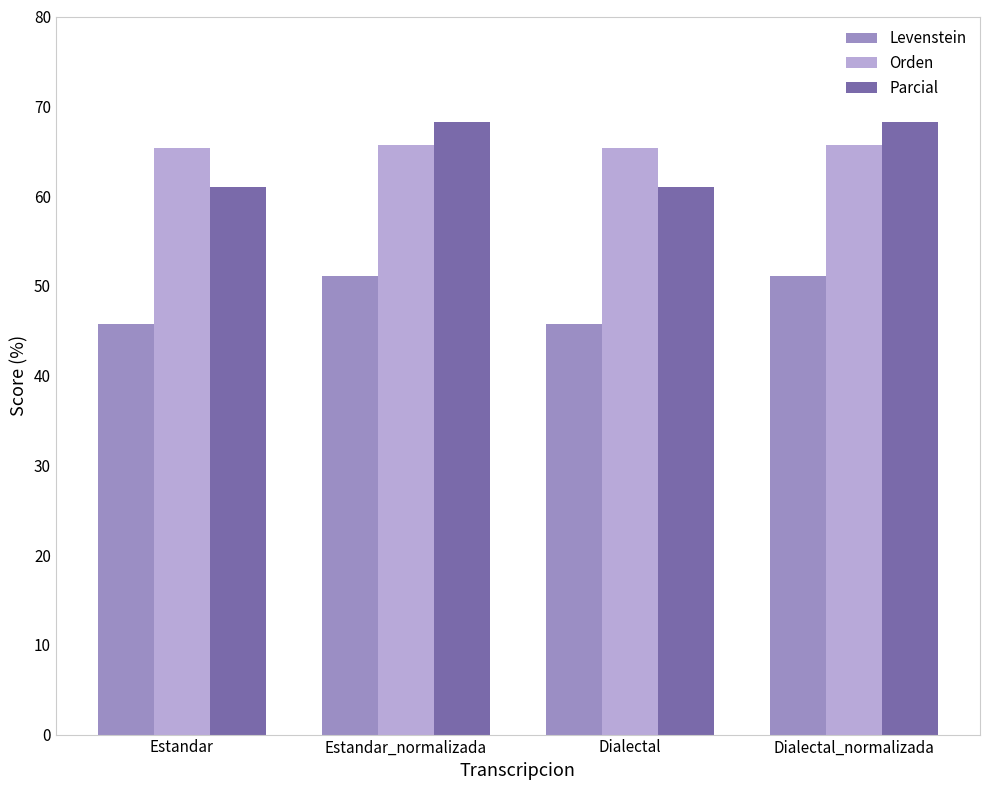

What is the value of the Orden bar at the 1st from the left?

65.4